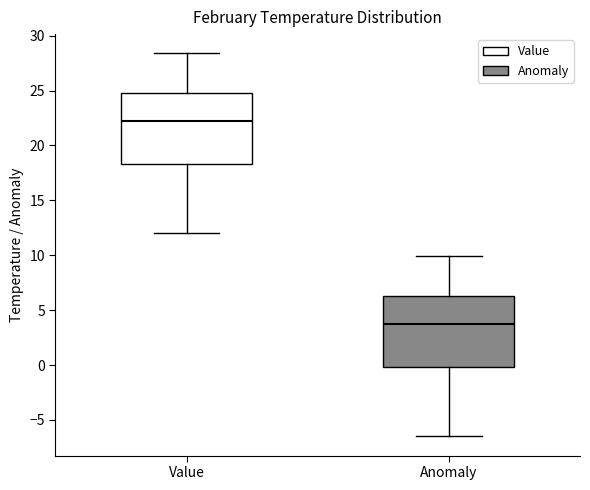

Reading left to right, read every box against the y-axis: the position of its median line, the range the box covers, and the ends of its whiskers. The values are not printed on the chart, so give them approximately, as read against the axis.

Value: median 22.0, box 18.5 to 25.0, whiskers 12.0 to 28.5
Anomaly: median 3.5, box 0.0 to 6.5, whiskers -6.5 to 10.0